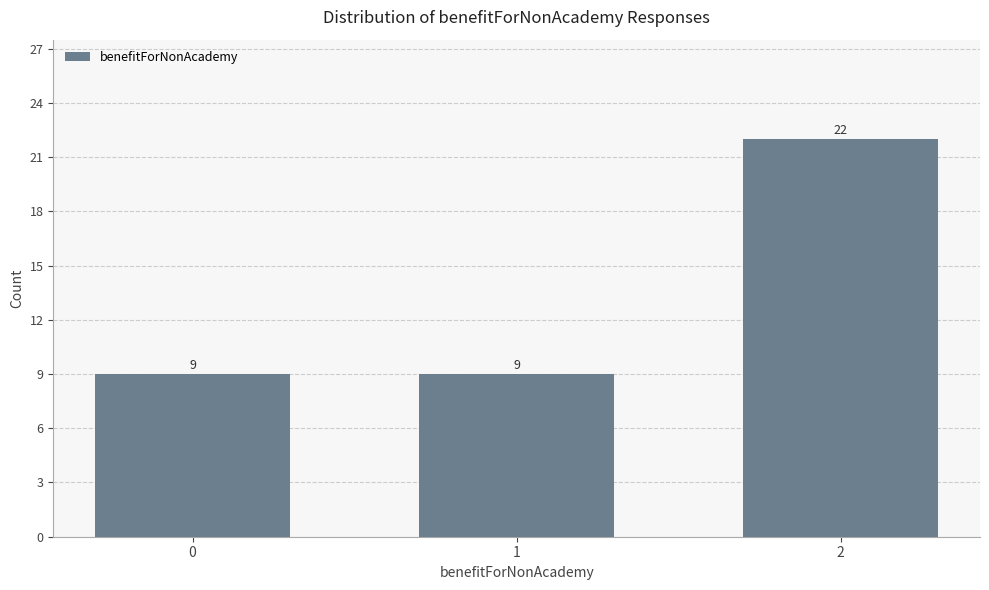

Approximately how many times larger is the value at 0 compared to 2?

0.4